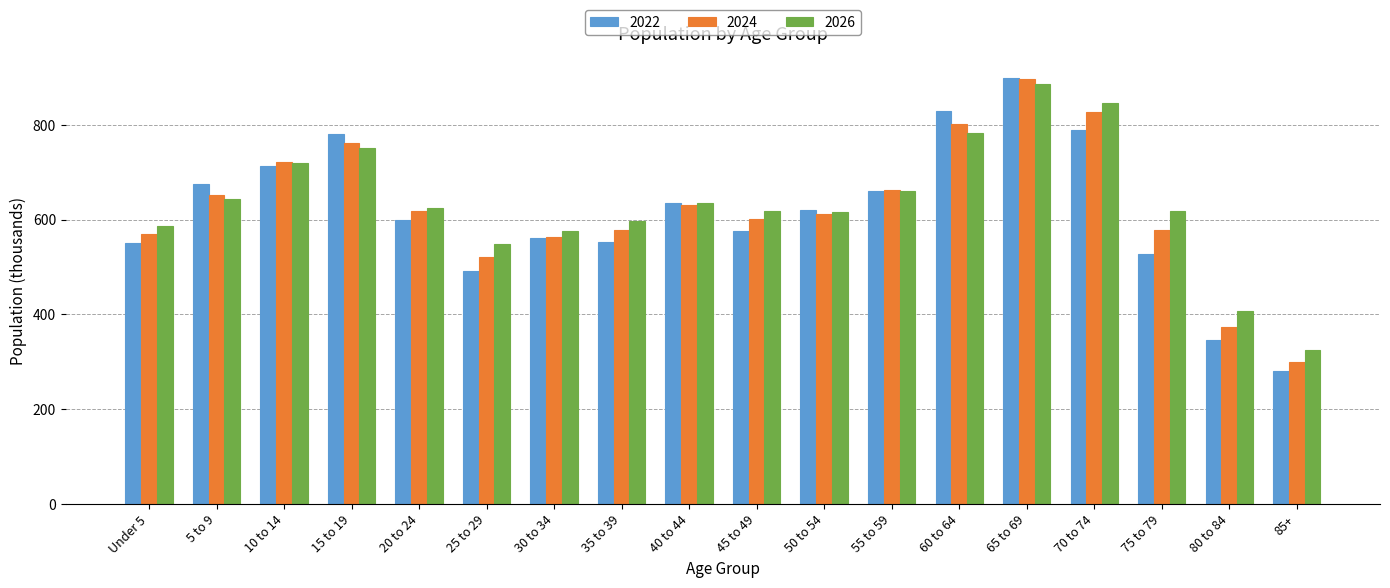

How many bars are there in each group?

3